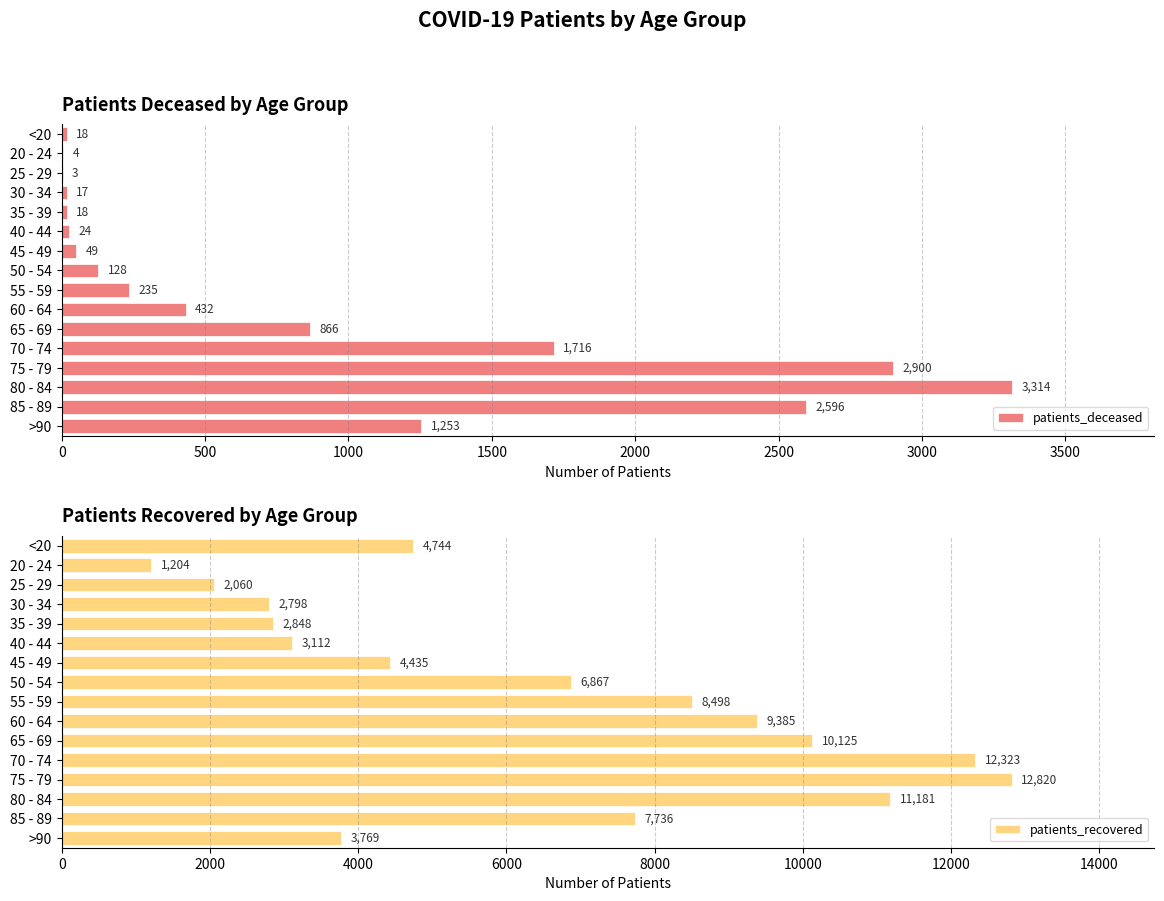

At which label is patients_deceased closest to 1658?

70 - 74